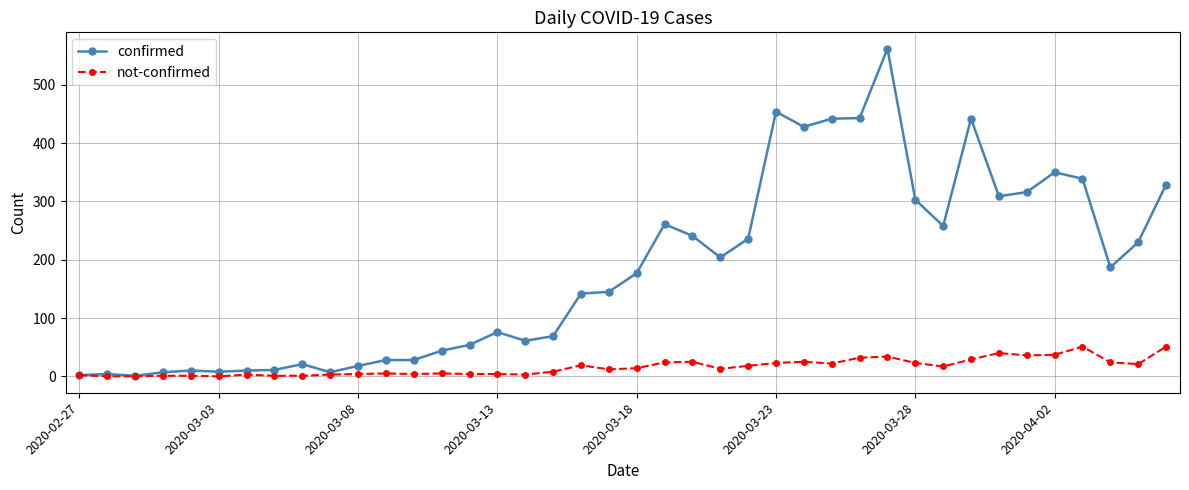

Rank the series by their maximum value, from highest to lowest.

confirmed, not-confirmed